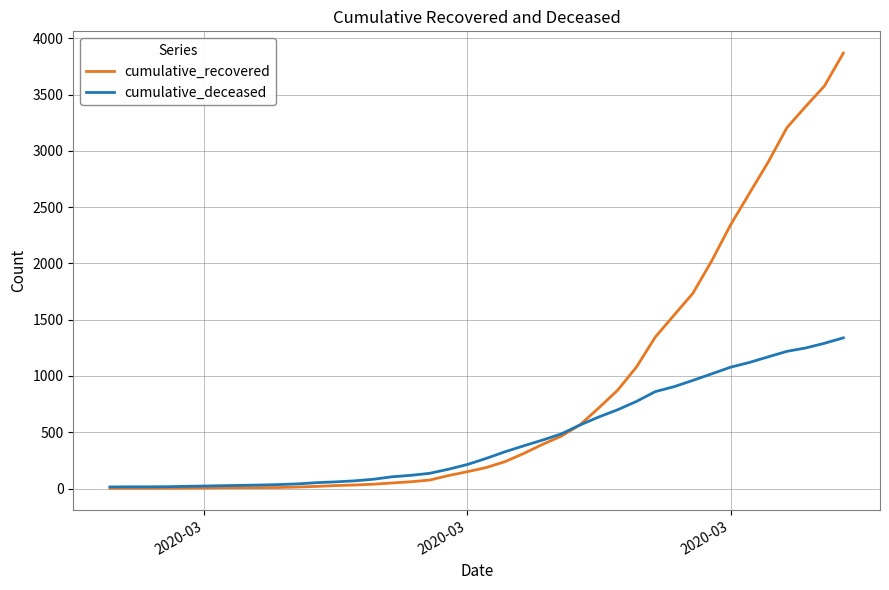

Is this an area chart (filled region under the line)?

No